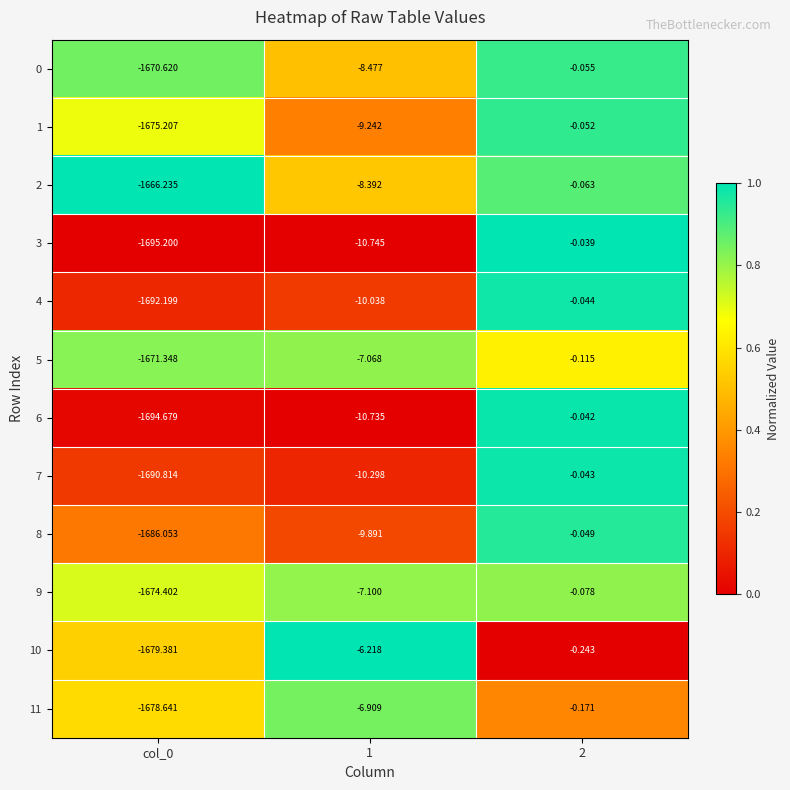

What is the spread (max minus min) of values at col_0?

29.0